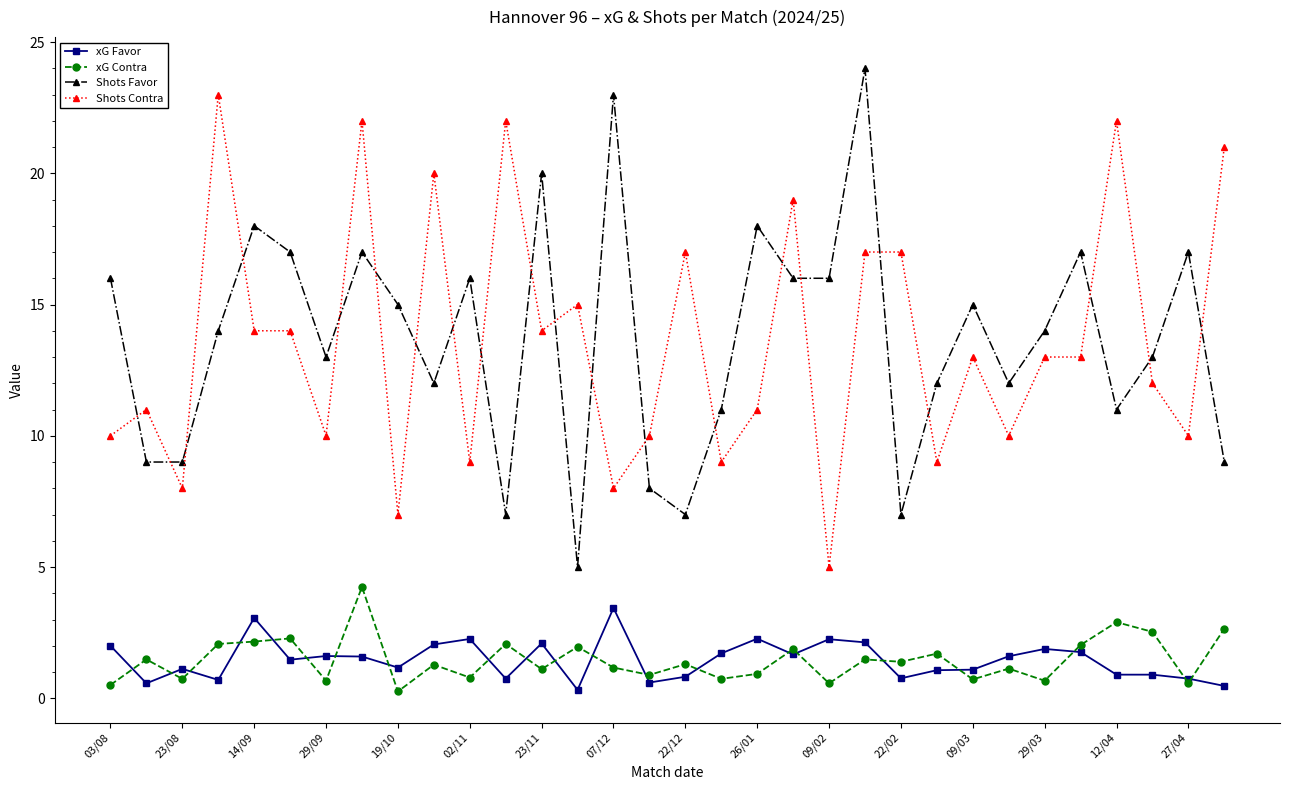

What is the value of the Shots Contra point at the 32nd from the left?

21.0